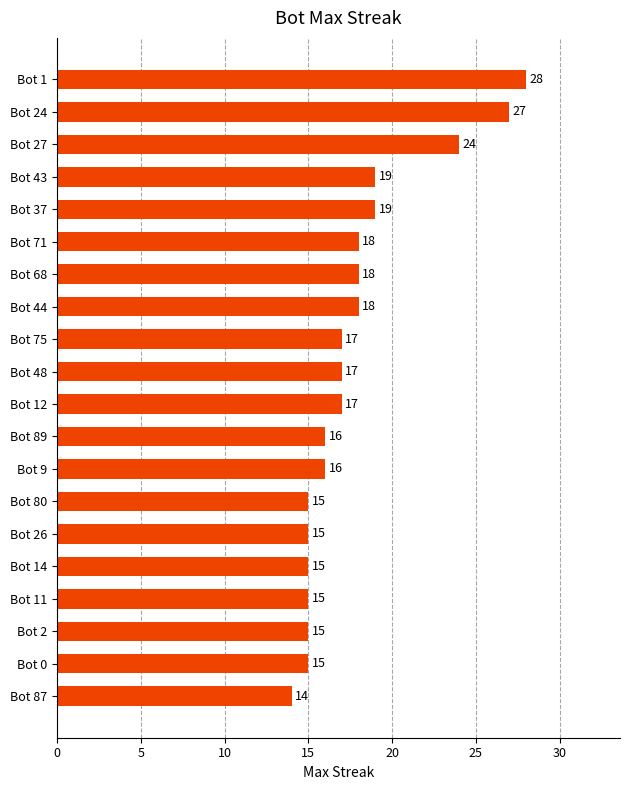

What is the difference between the maximum and minimum values?

14